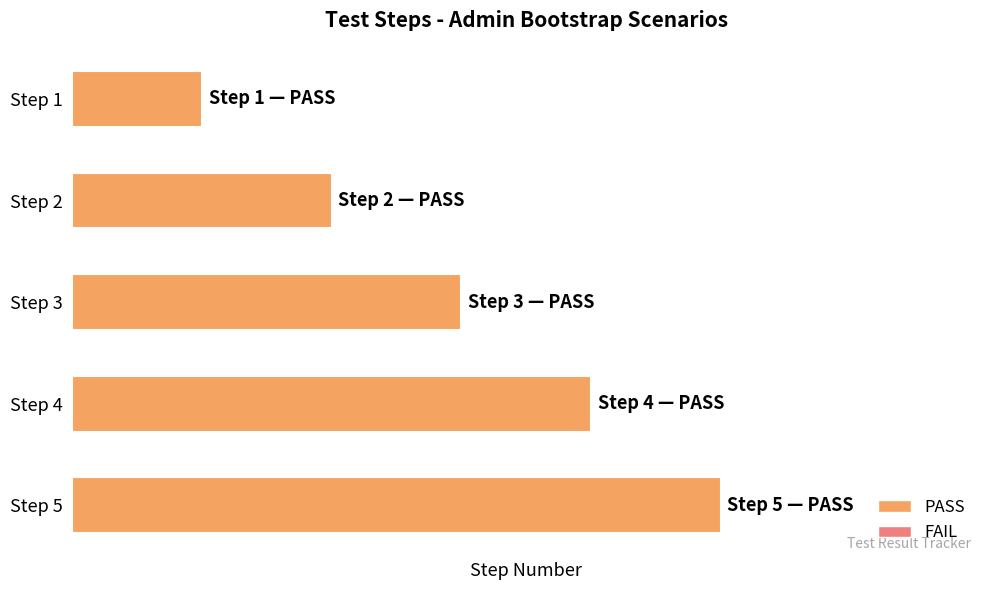

Does the chart contain any negative values?

No